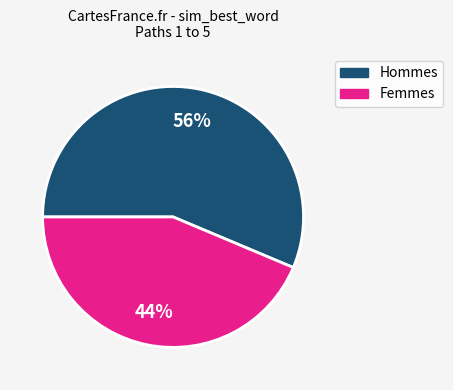

To the nearest percent, what is the average slice percentage?

50%